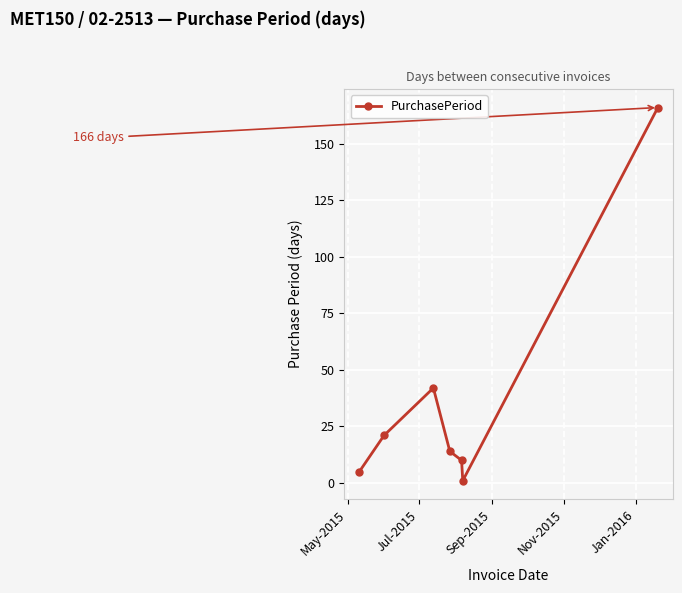

Count the number of categories in the chart.

7